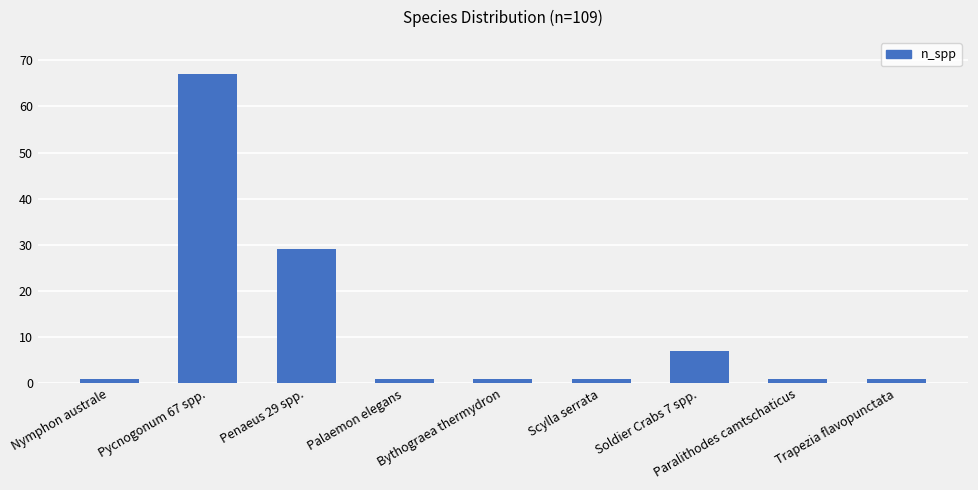

What is the ratio of the value at Nymphon australe to the value at Scylla serrata?

1.0